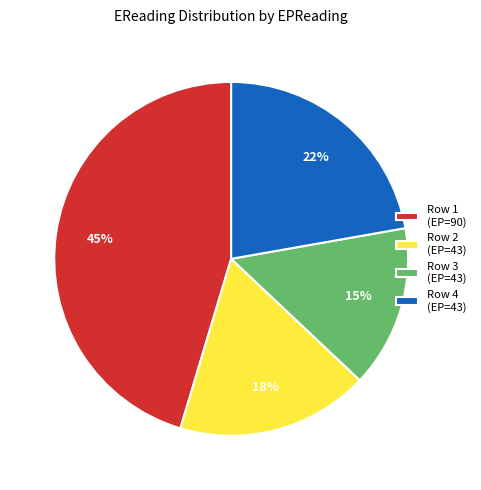

Combined, do Row 1 (EP=90) and Row 4 (EP=43) account for over 50%?

Yes